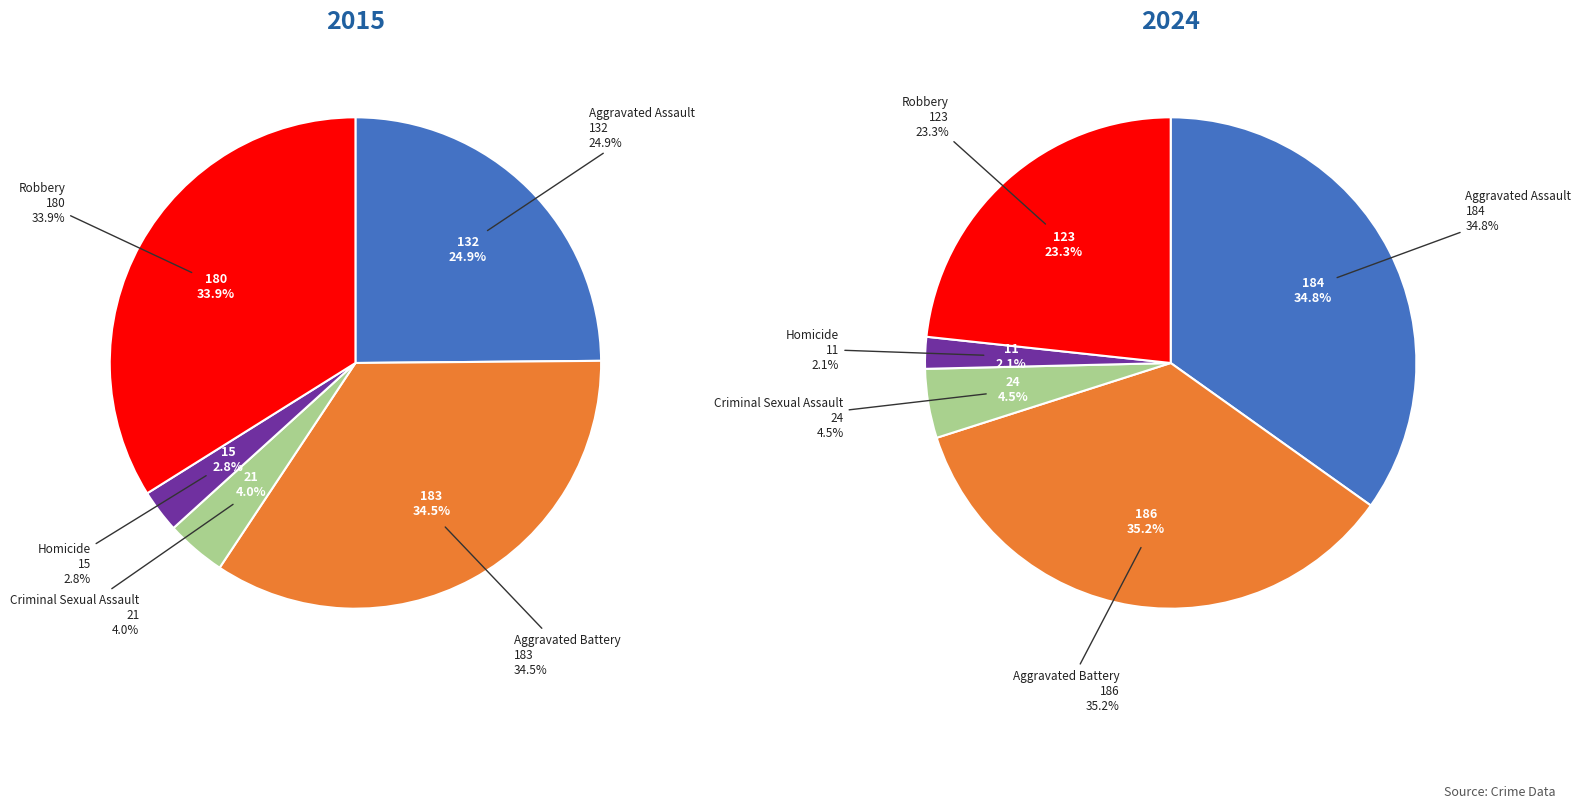

Do Robbery and Aggravated Assault together represent more than half of the pie?

Yes